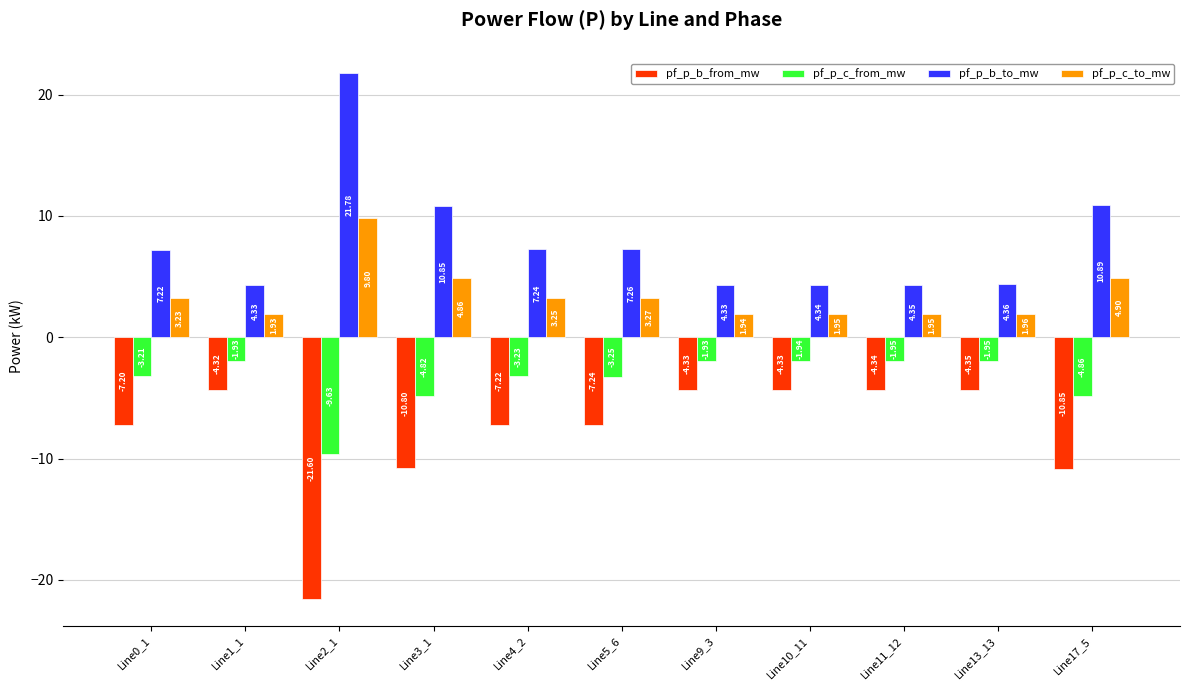

What is the spread (max minus min) of values at Line13_13?

8.7